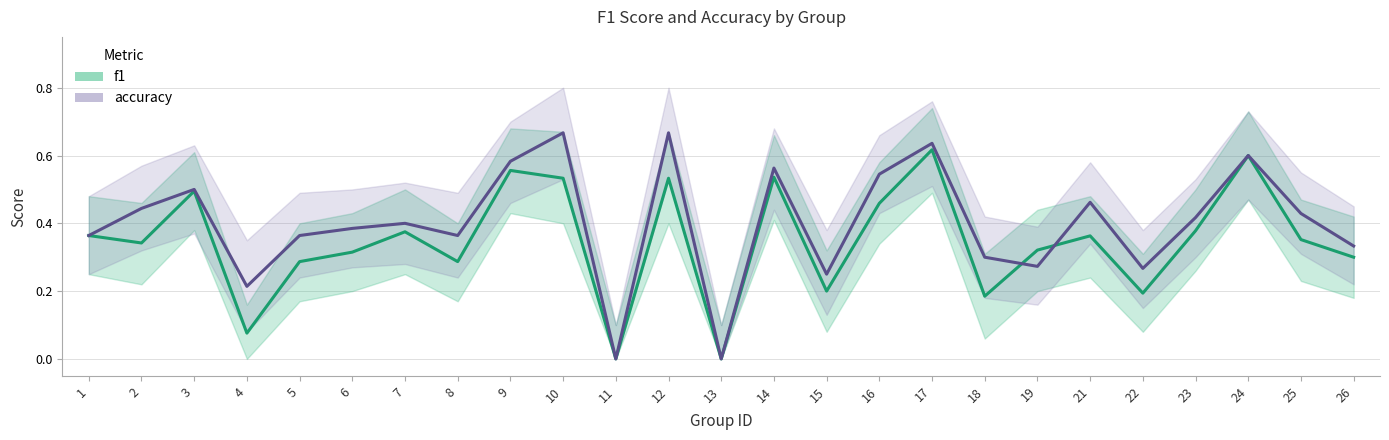

Is the value of accuracy at 17 greater than the value of f1 at 26?

Yes